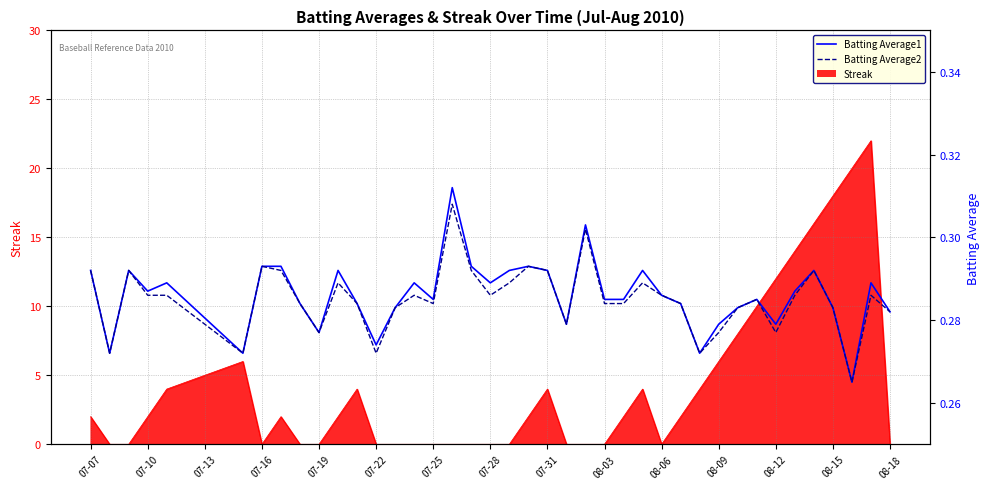

In Batting Average1, how many points are higher than both neighbors (excluding endpoints)?

11